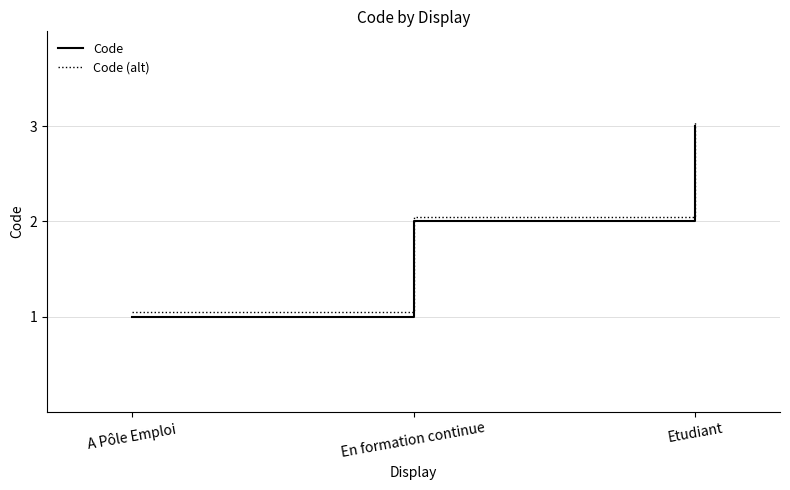

At which category is the sum across all series the highest?

Etudiant